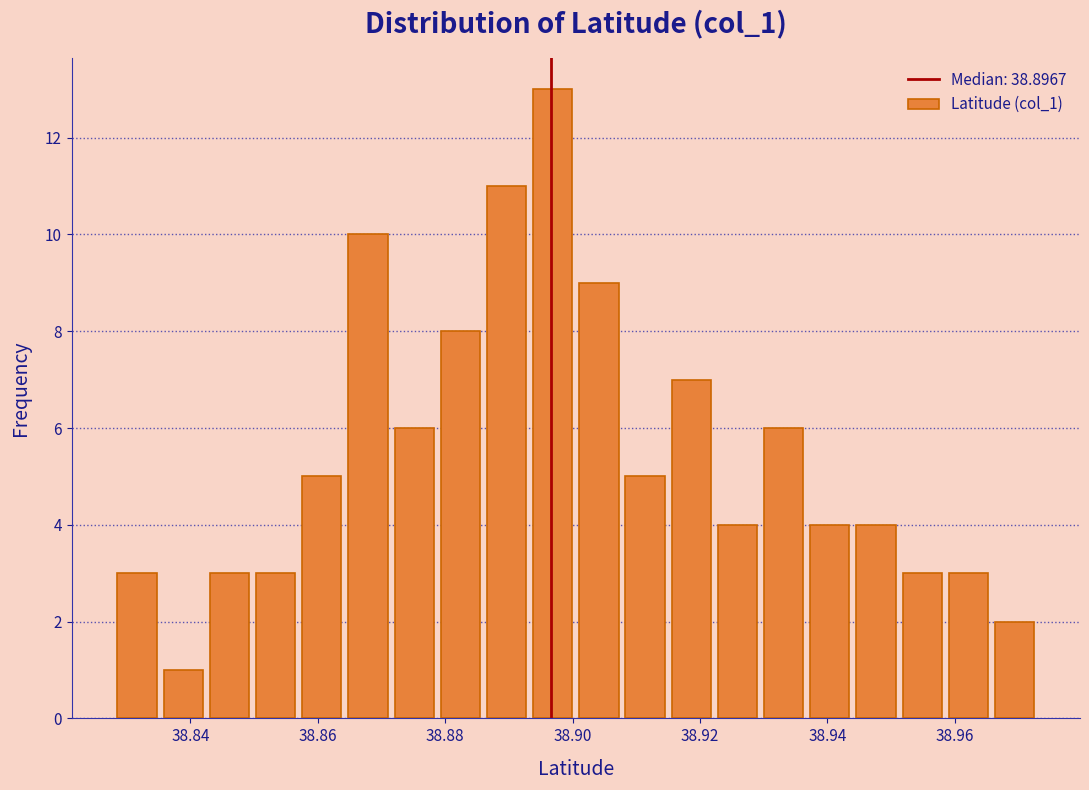

Read against the x-axis, roughly where is the centre of the tallest bar?

38.896